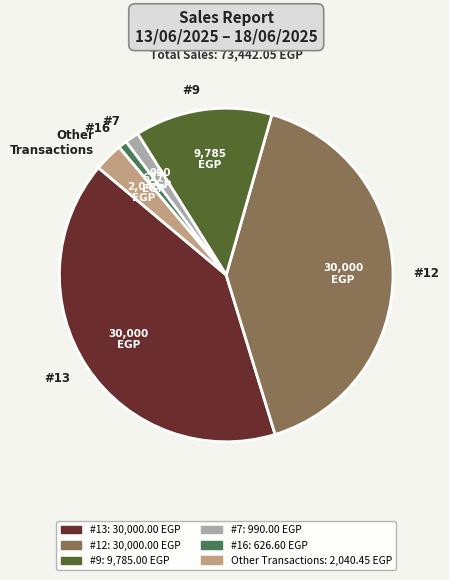

Is there any slice that represents more than half of the pie?

No